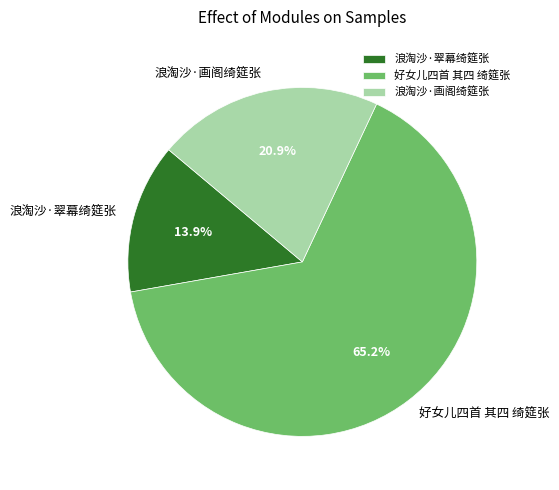

Approximately how many times larger is the value at 浪淘沙·画阁绮筵张 compared to 浪淘沙·翠幕绮筵张?

1.5